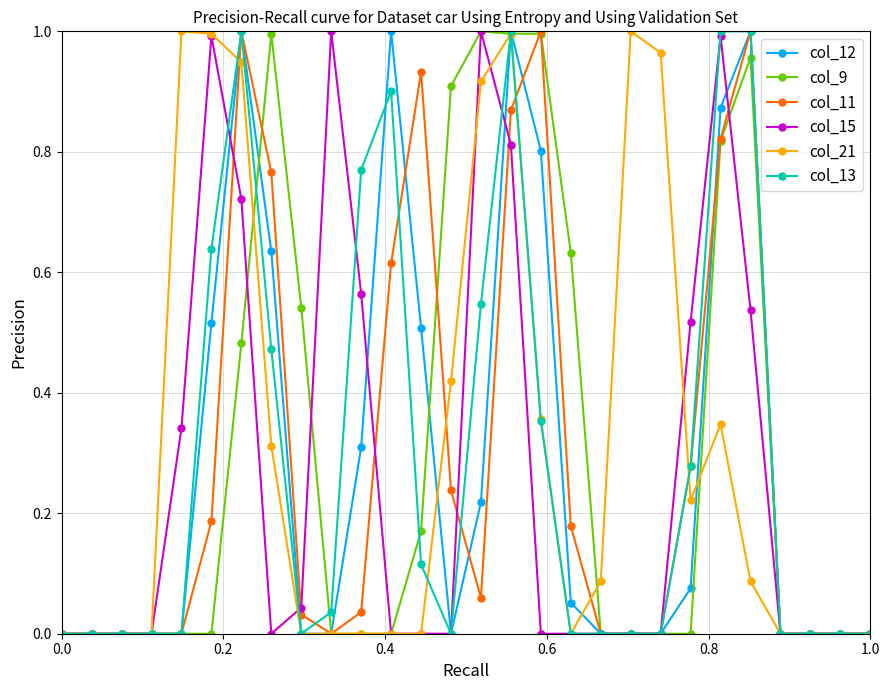

True or false: col_11 and col_9 intersect in this chart.

True